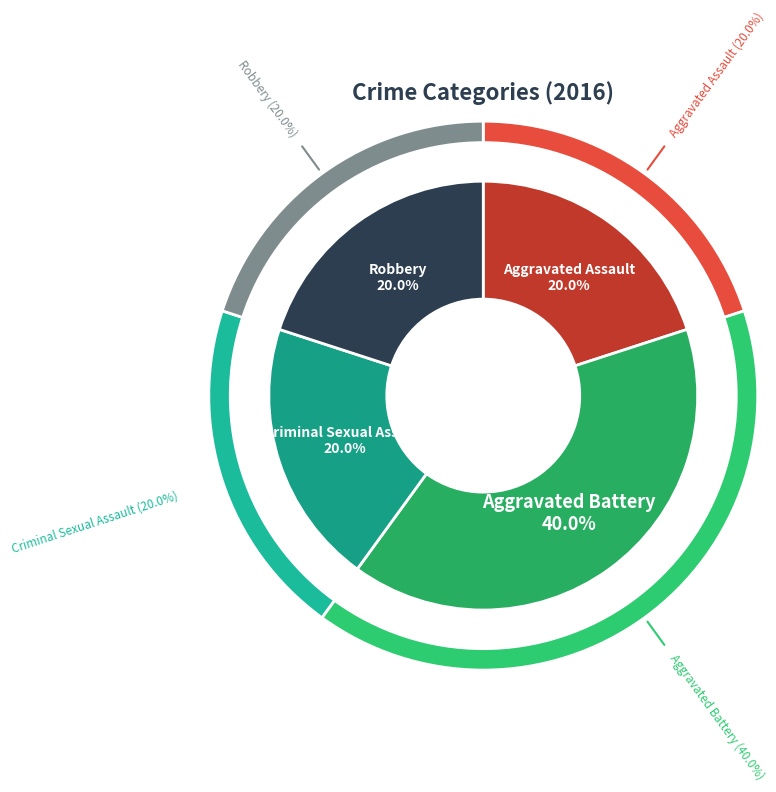

To the nearest percent, what is the average slice percentage?

25%